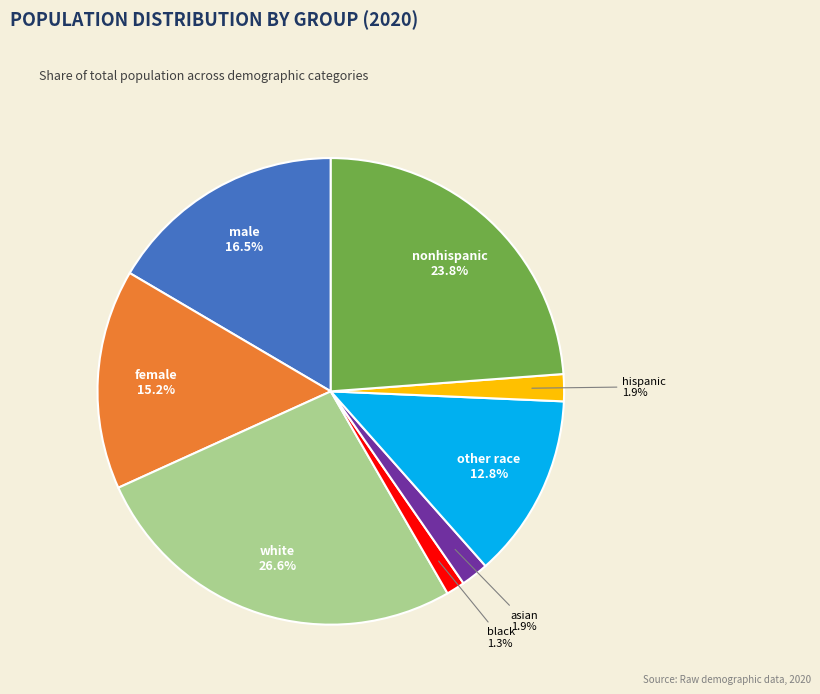

Which slice is the smallest?

black